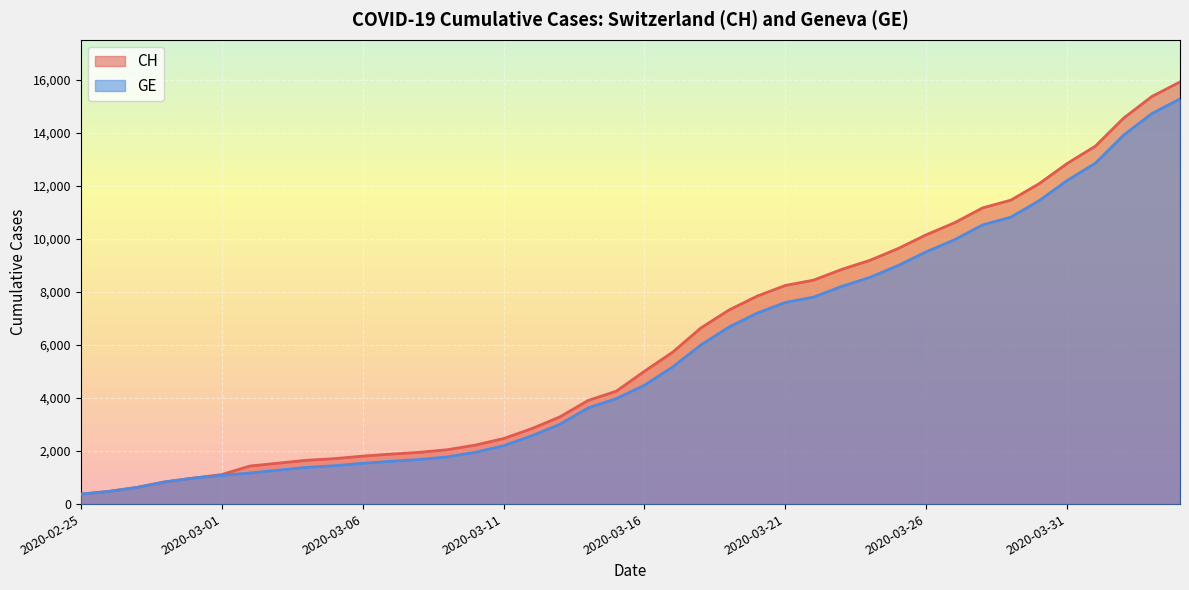

How many lines are shown in the chart?

2